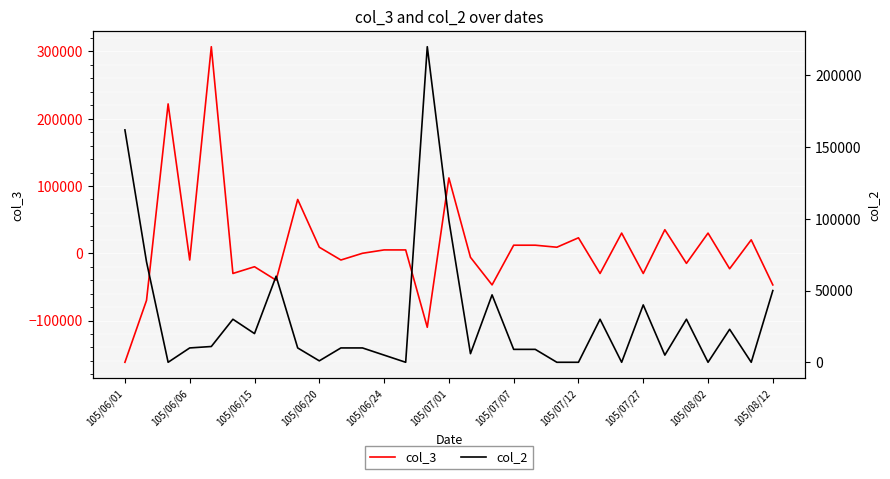

At which category does the chart reach its minimum across all series?

105/06/01